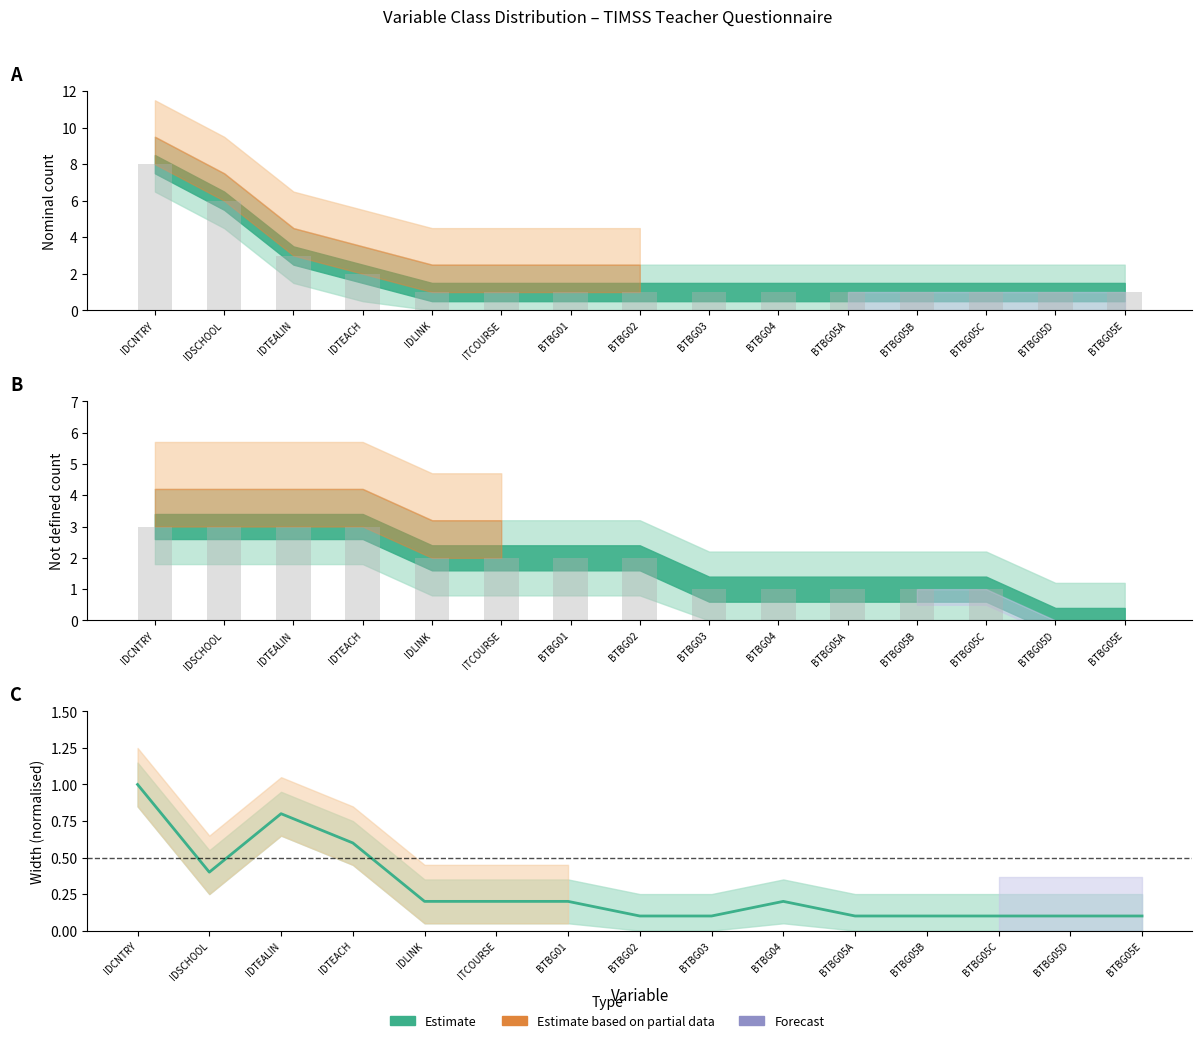

What position from the right is BTBG03?

7